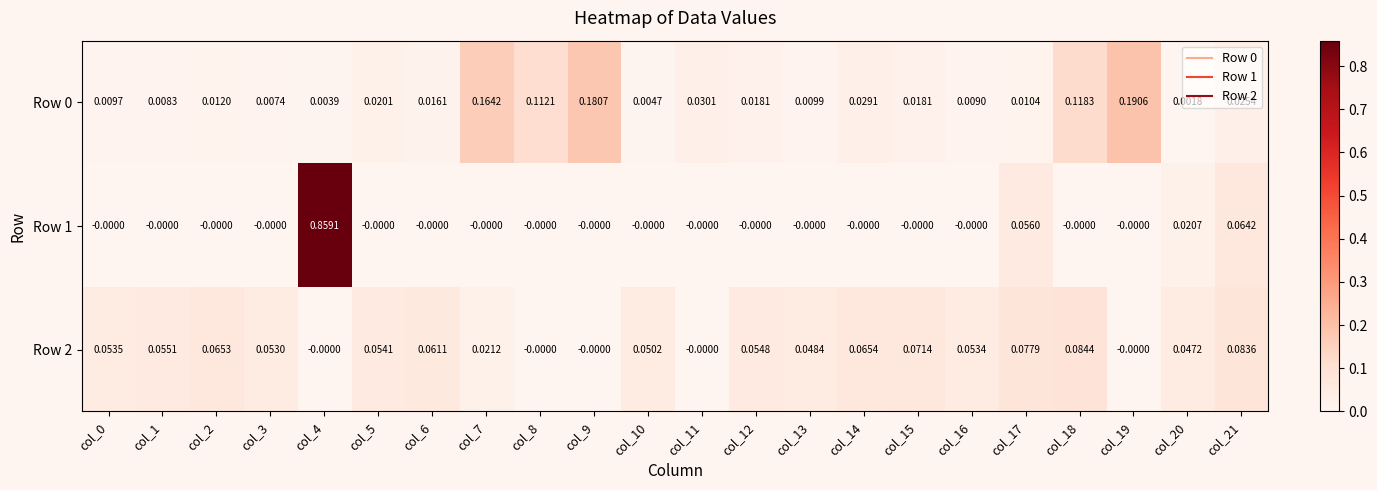

Is the value of Row 2 at col_13 greater than the value of Row 1 at col_1?

Yes